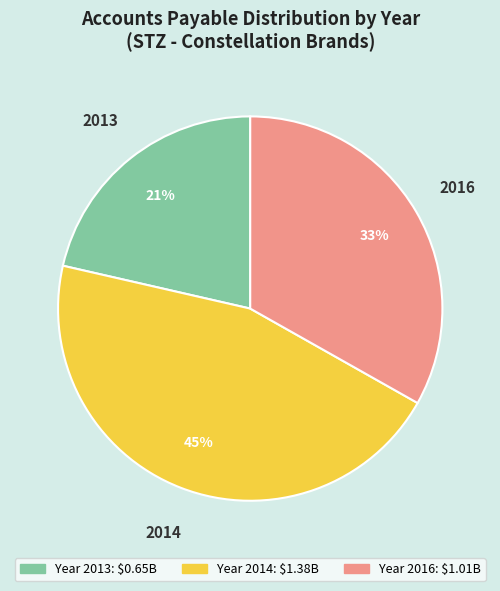

To the nearest percent, what is the average slice percentage?

33%